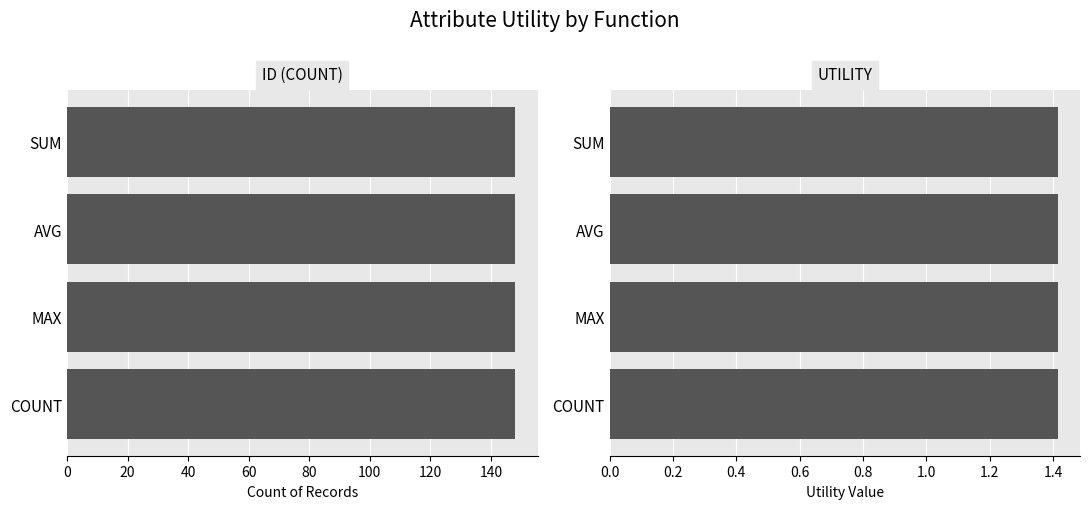

At how many categories does at least one series exceed 4?

4